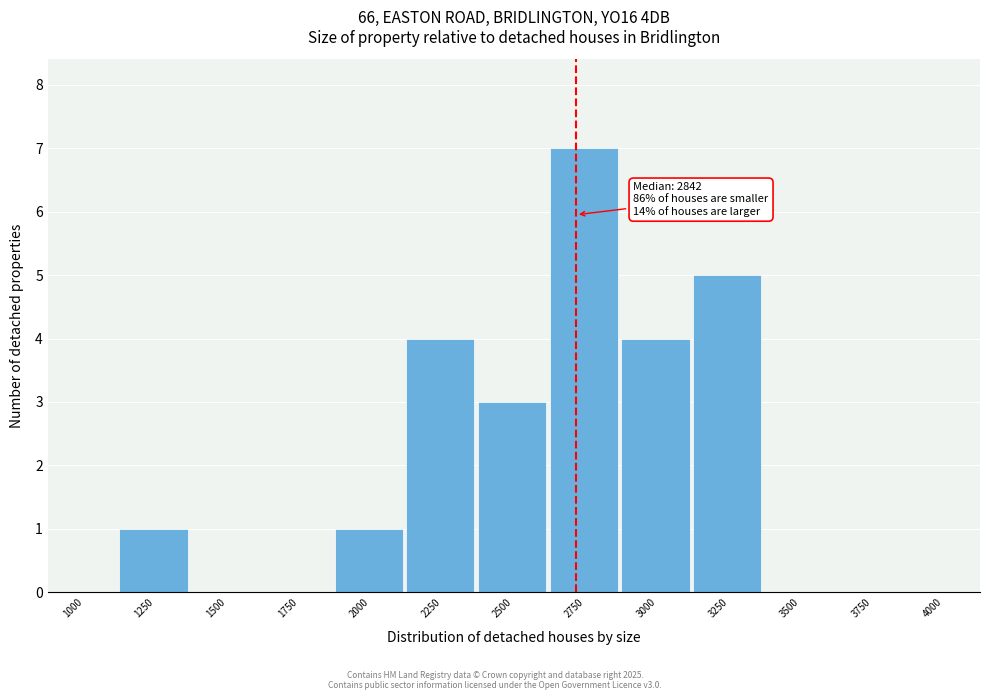

Reading right to left, transcribe all the data shown in this chart.

4000=0	3750=0	3500=0	3250=5	3000=4	2750=7	2500=3	2250=4	2000=1	1750=0	1500=0	1250=1	1000=0